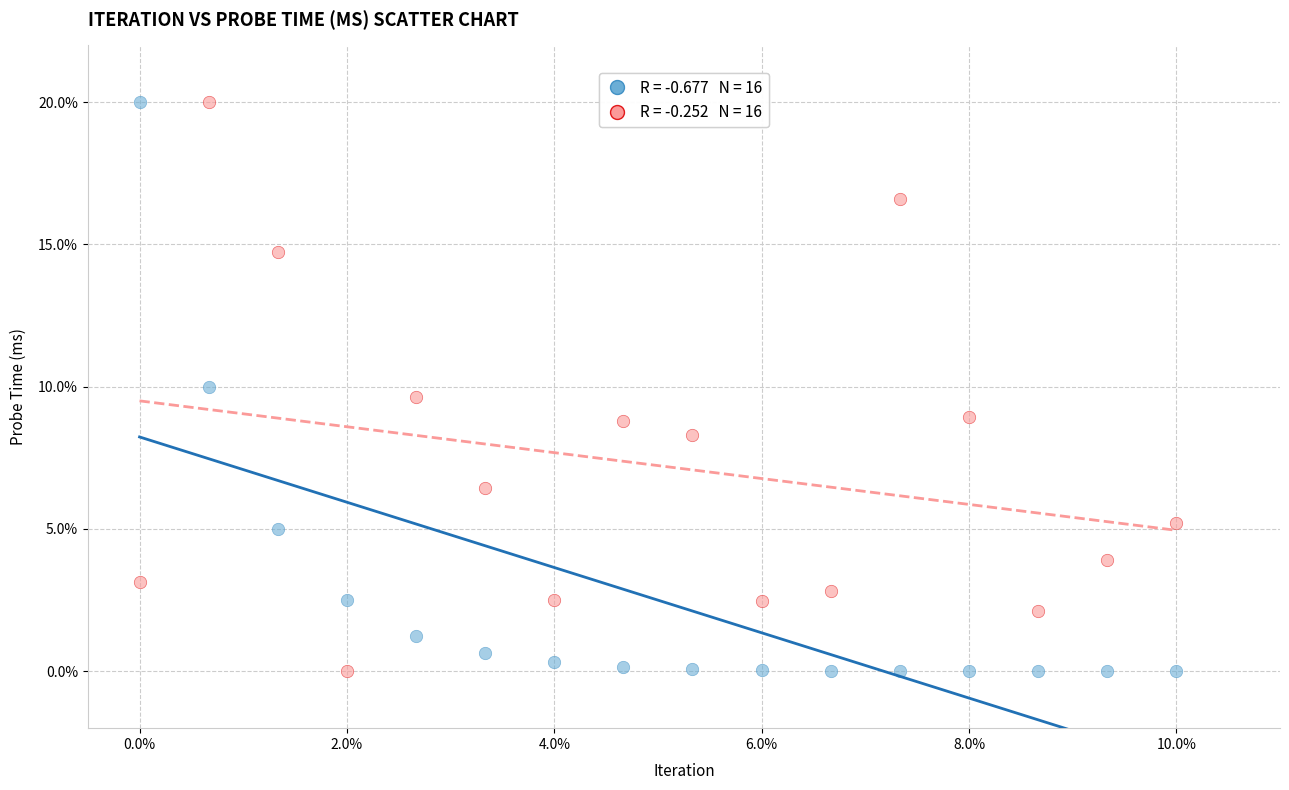

Across all data points, what is the range of X values (max minus min)?

10.0